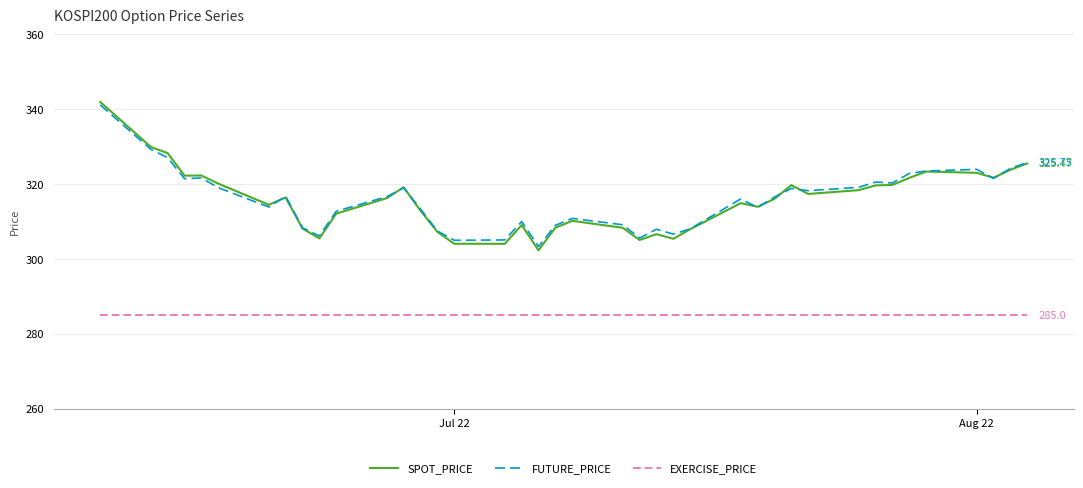

True or false: EXERCISE_PRICE and FUTURE_PRICE intersect in this chart.

False